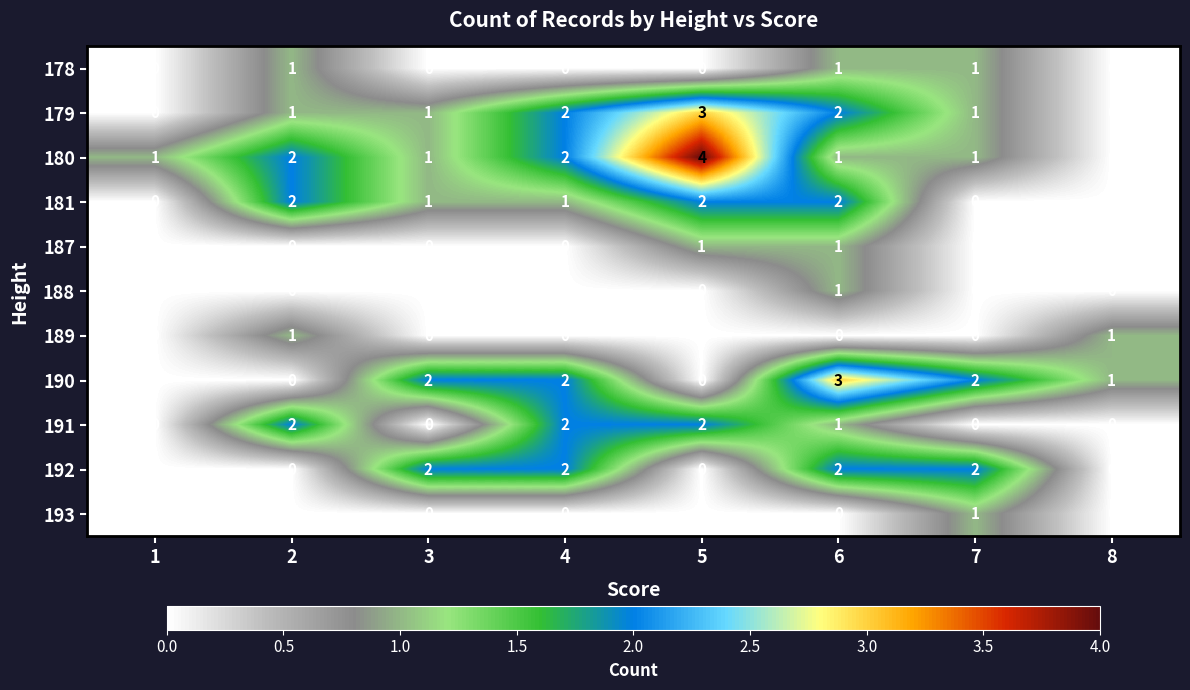

What is the sum of all 192 values?

8